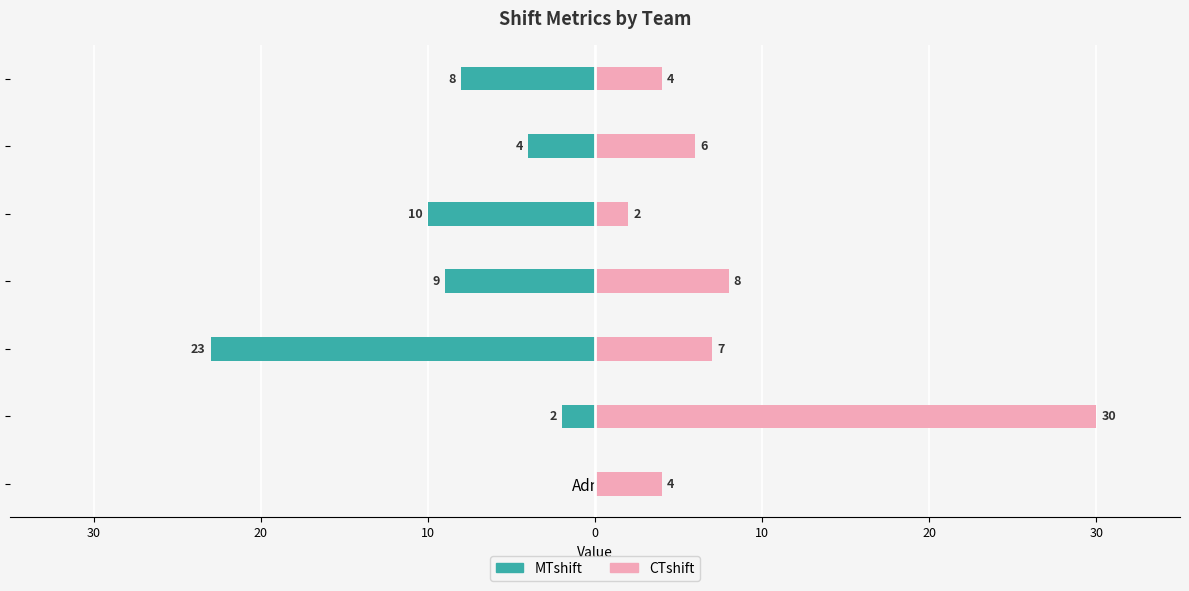

How many groups of bars are there?

7